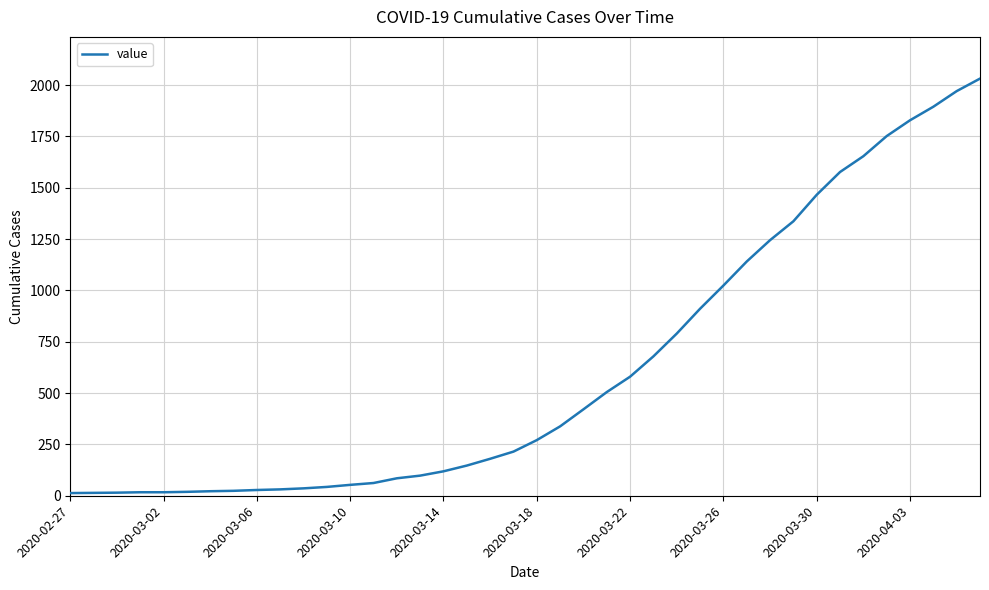

What is the greatest value displayed?

2032